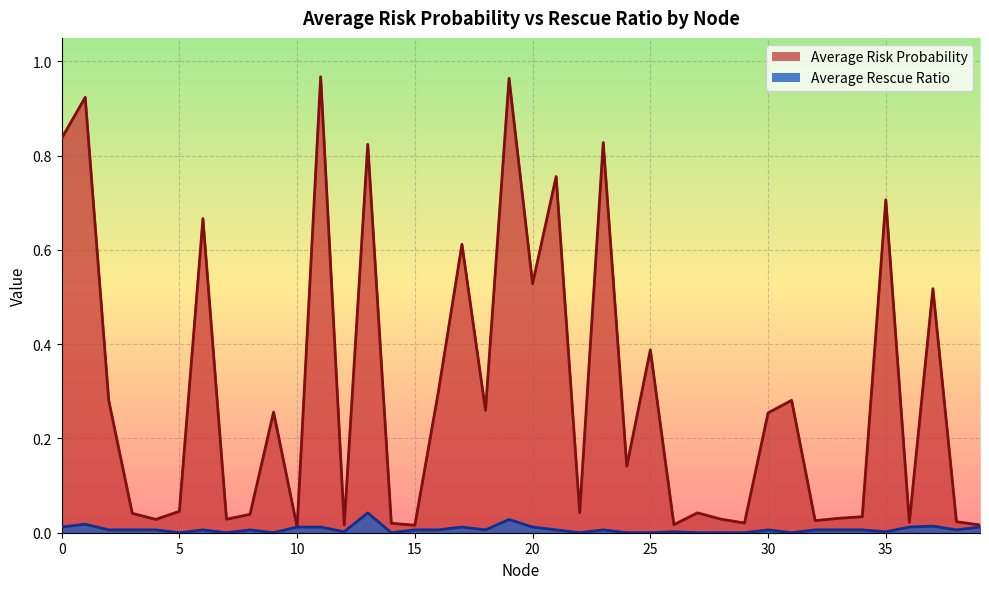

True or false: Average Rescue Ratio has more than 2 points higher than both neighbors.

True